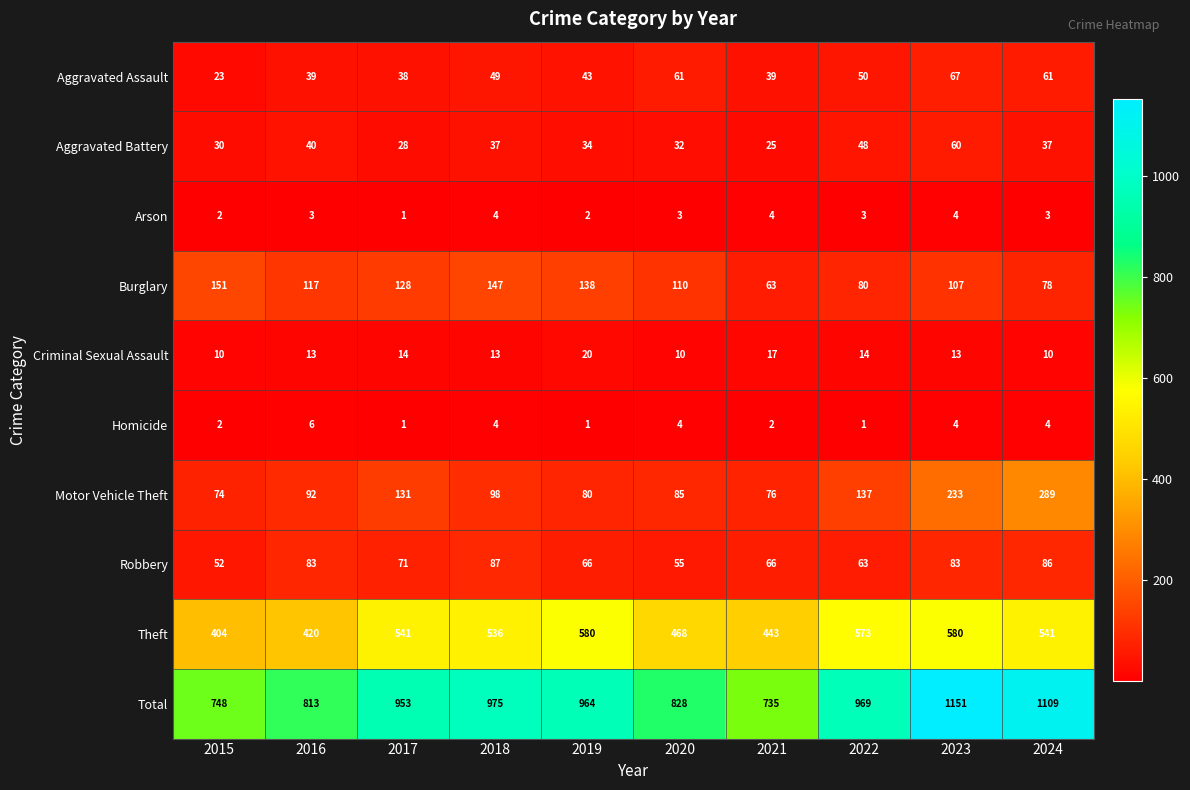

What is the highest value of the Aggravated Battery series?

60